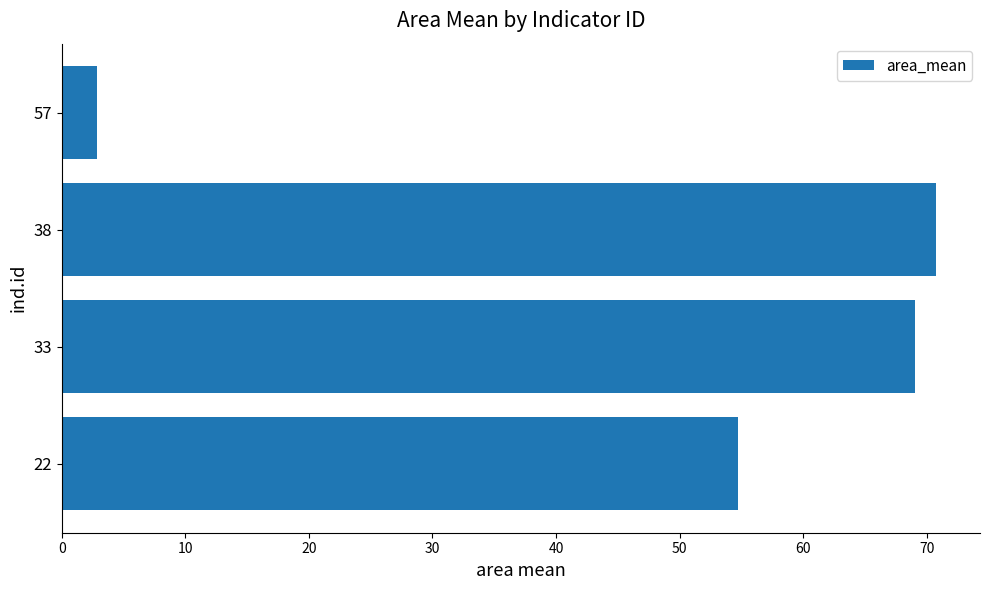

Count the number of values greater than 69.

2